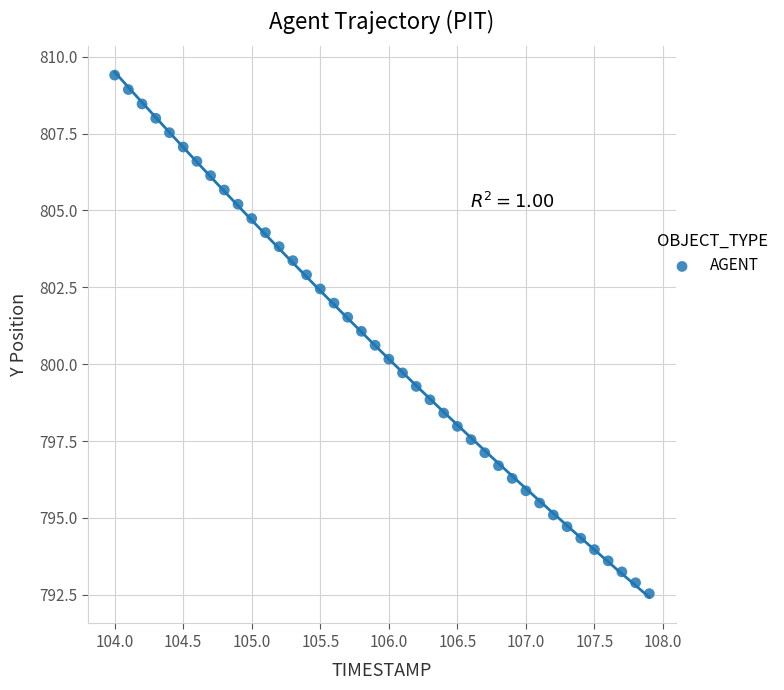

What is the range of Y values (max minus min)?

16.9